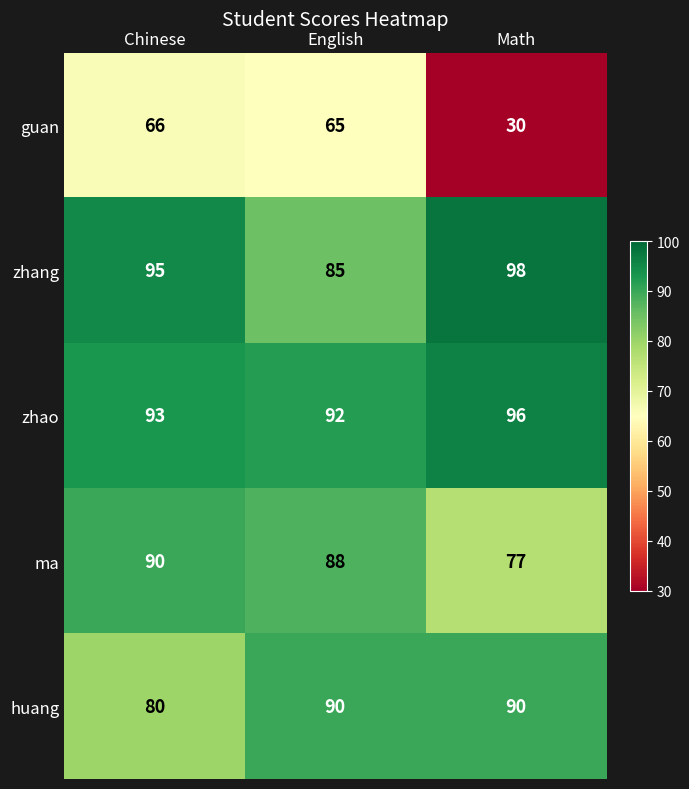

What is the average value of the huang series?

87